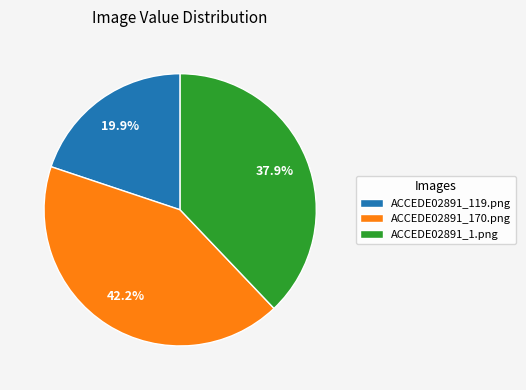

Rank the categories by value from highest to lowest.

ACCEDE02891_170.png, ACCEDE02891_1.png, ACCEDE02891_119.png